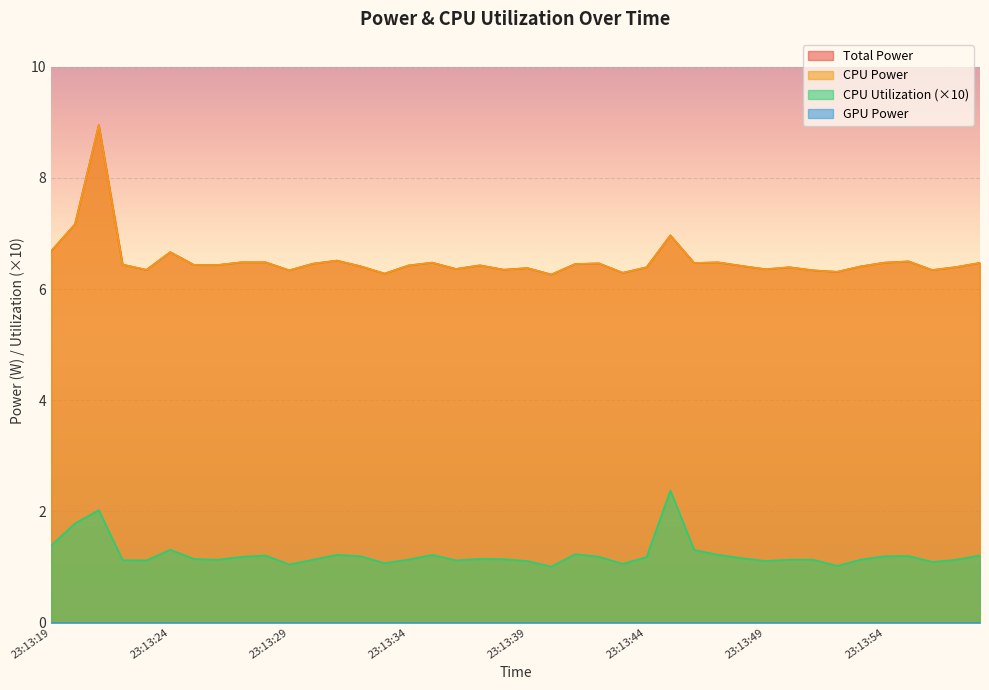

Is it true that CPU Utilization equals 1.7 at 23:13:37?

False